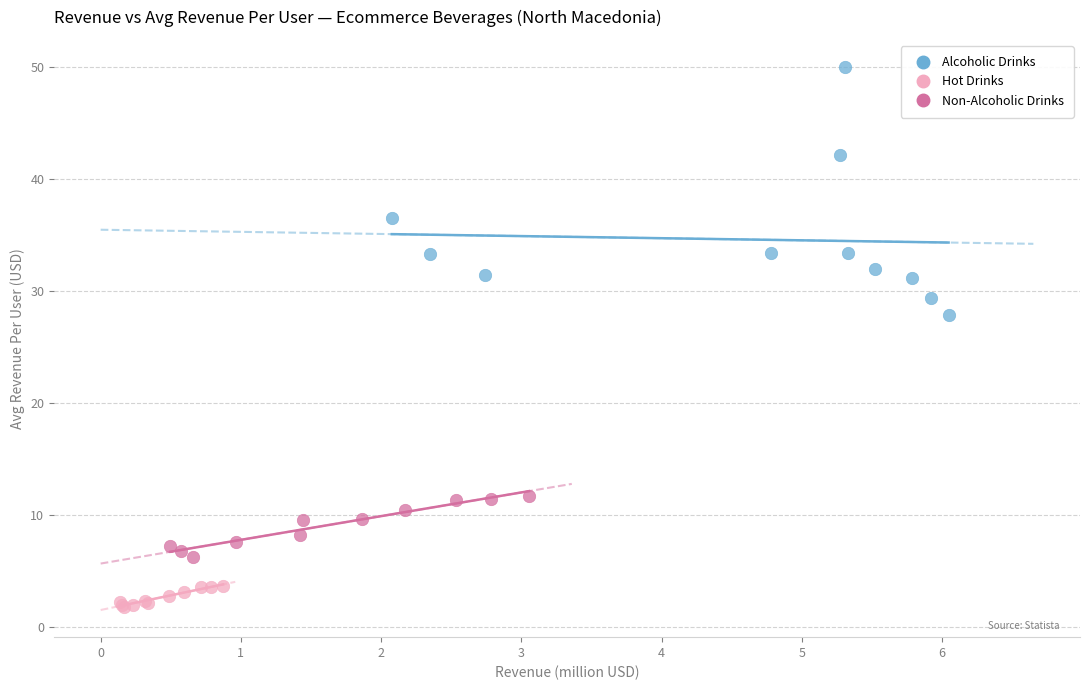

Which series contains the lowest Y value?

Hot Drinks